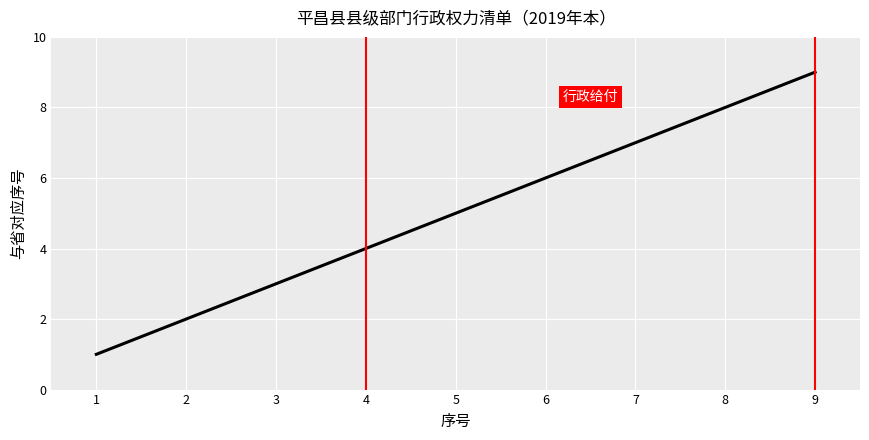

The value at 8 is 8. True or false?

True